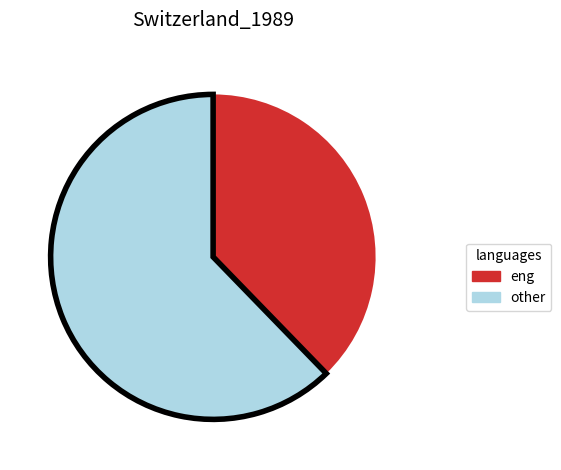

Is there any slice that represents more than half of the pie?

Yes